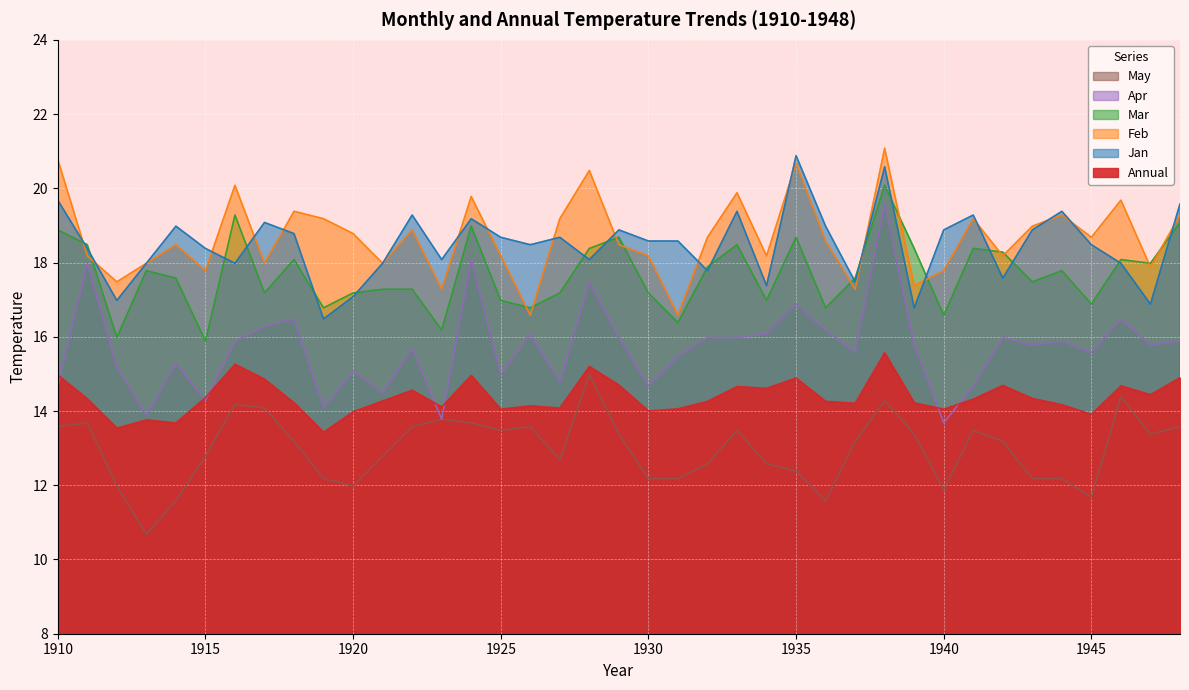

What are all the series names shown in the legend?

Annual, Jan, Feb, Mar, Apr, May